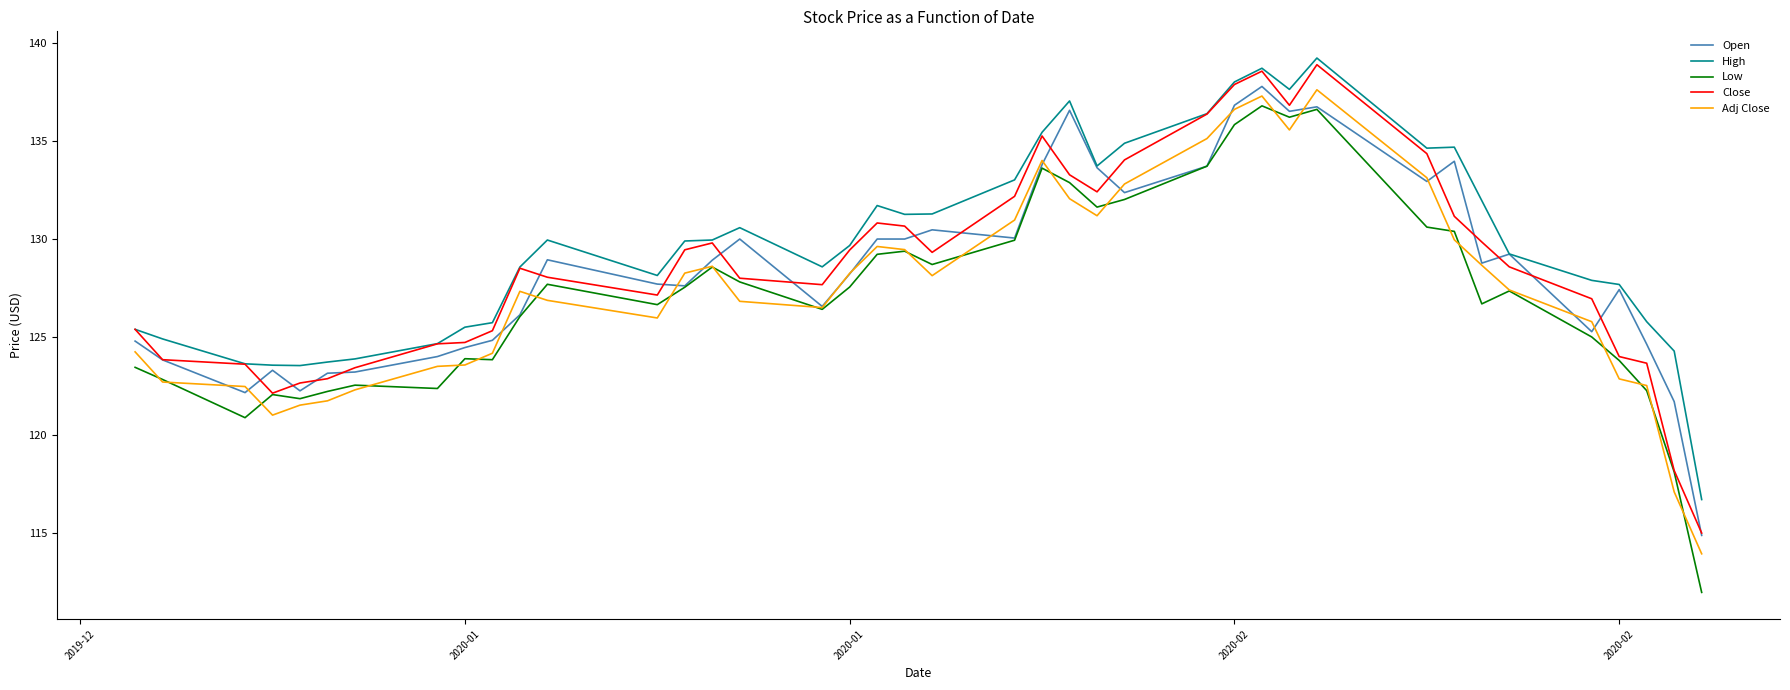

Which series has the largest range (max minus min)?

Low